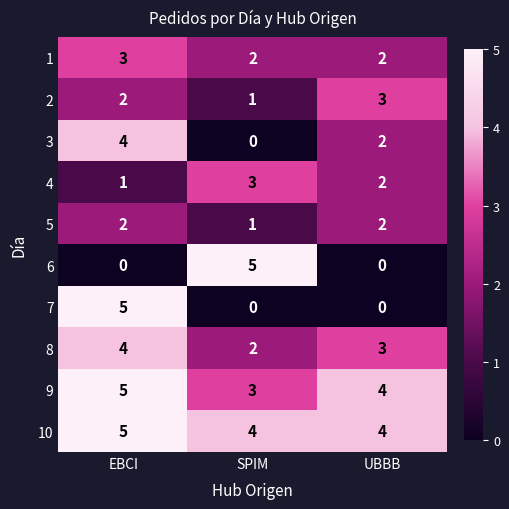

Reading left to right, extract all data points from this chart.

1: EBCI=3	SPIM=2	UBBB=2
2: EBCI=2	SPIM=1	UBBB=3
3: EBCI=4	SPIM=0	UBBB=2
4: EBCI=1	SPIM=3	UBBB=2
5: EBCI=2	SPIM=1	UBBB=2
6: EBCI=0	SPIM=5	UBBB=0
7: EBCI=5	SPIM=0	UBBB=0
8: EBCI=4	SPIM=2	UBBB=3
9: EBCI=5	SPIM=3	UBBB=4
10: EBCI=5	SPIM=4	UBBB=4